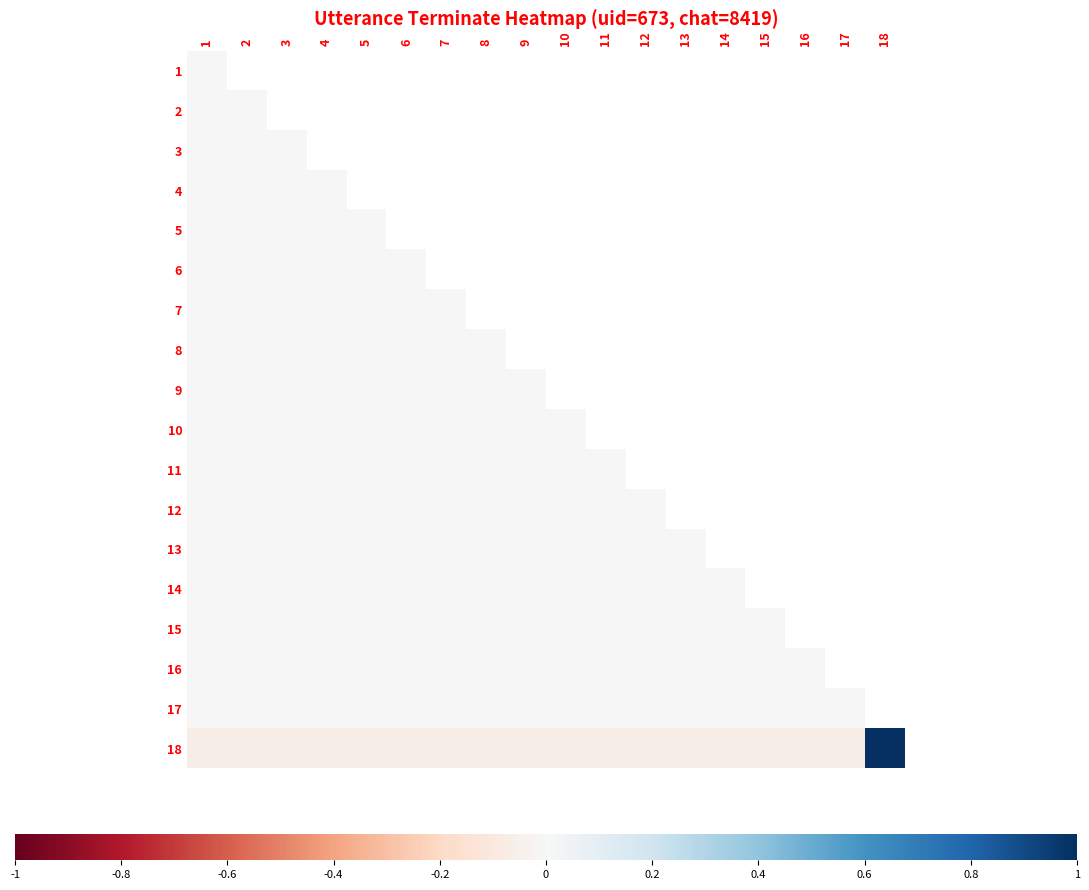

List the series in order of their peak value, highest first.

18, 2, 3, 4, 5, 6, 7, 8, 9, 10, 11, 12, 13, 14, 15, 16, 17, 1